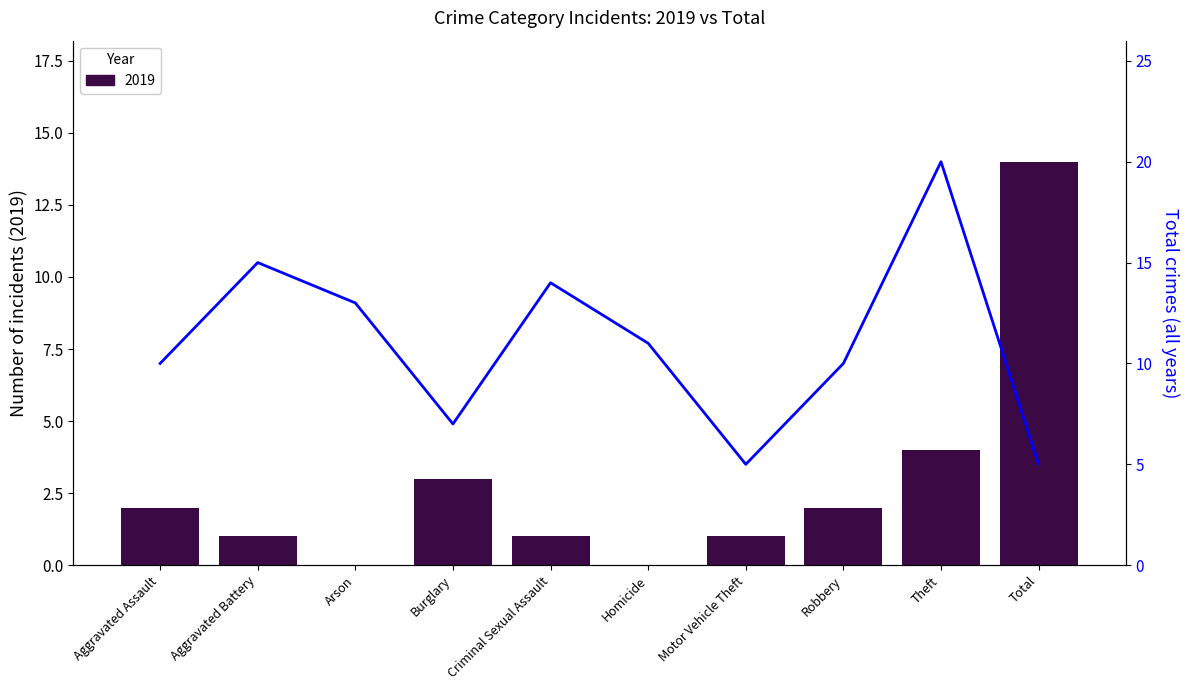

List the labels in order of value, largest first.

Theft, Aggravated Battery, Criminal Sexual Assault, Arson, Homicide, Aggravated Assault, Robbery, Burglary, Motor Vehicle Theft, Total